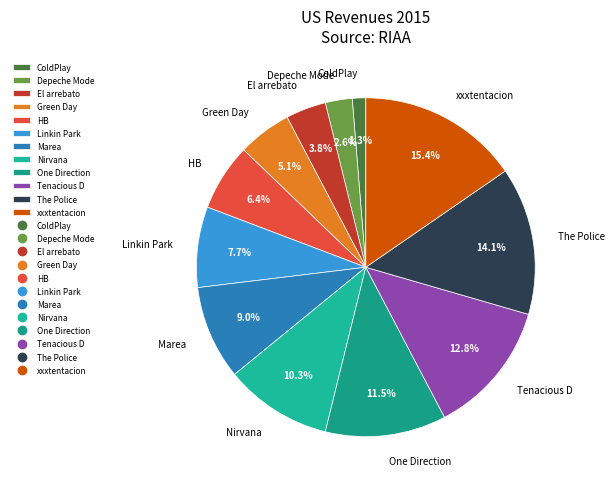

Do The Police and Green Day together represent more than half of the pie?

No